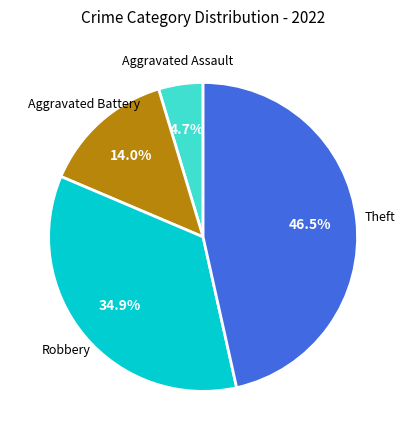

How many segments does this pie chart have?

4